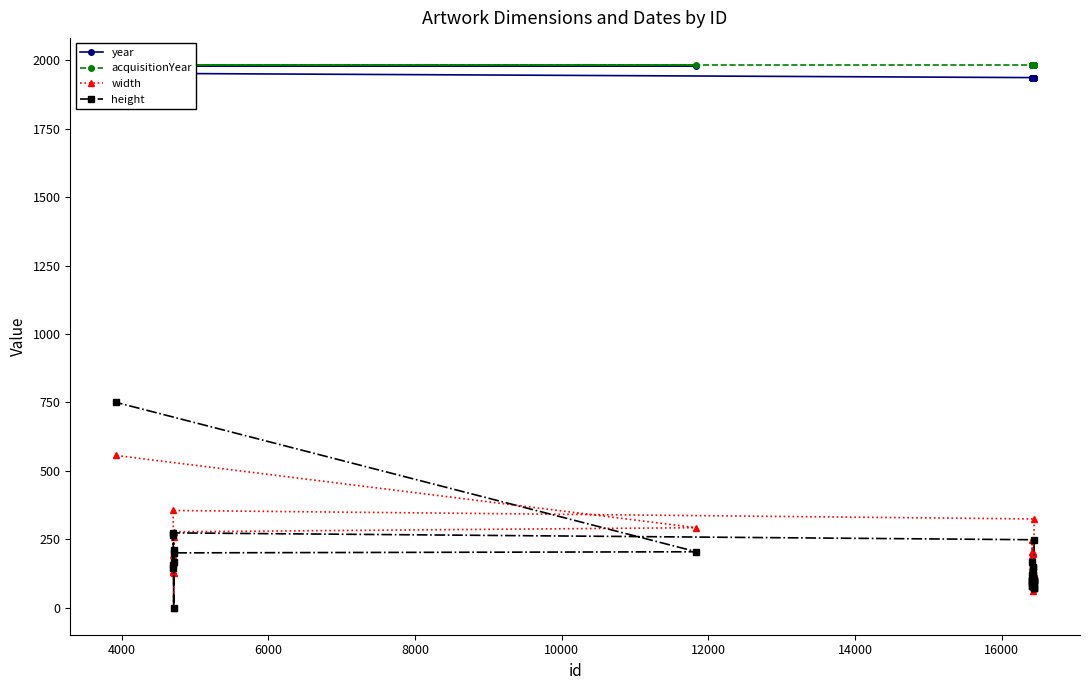

The value of year at 39 is 3404. True or false?

False